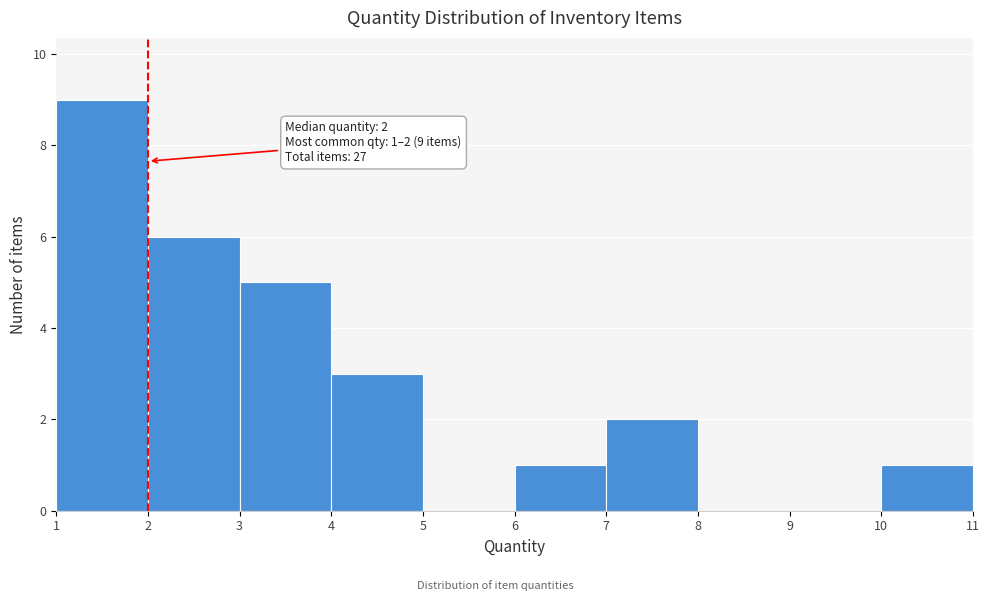

Which range on the x-axis has the tallest bar?

1 to 2